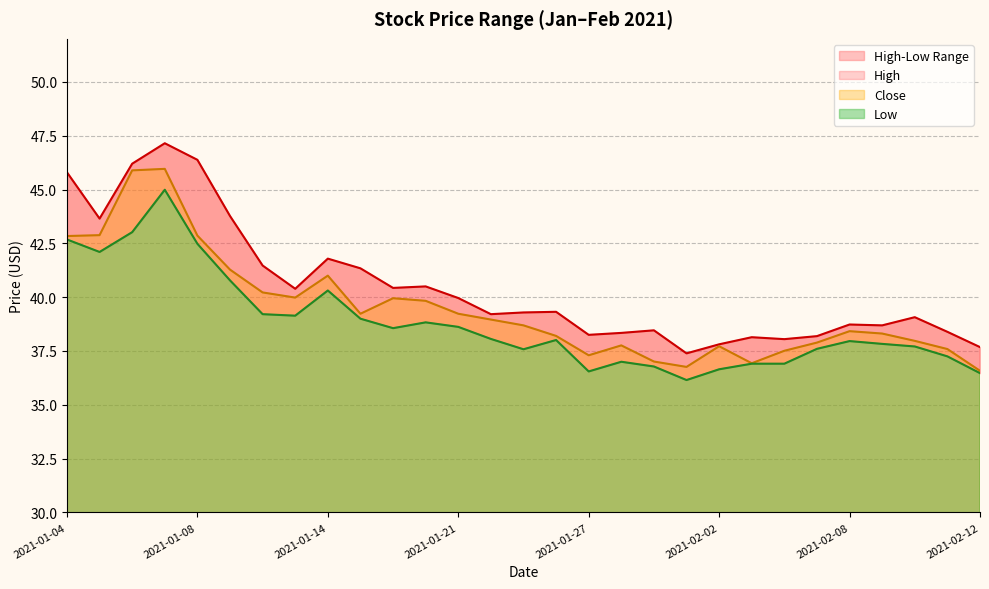

What position from the right is 2021-01-13?

22